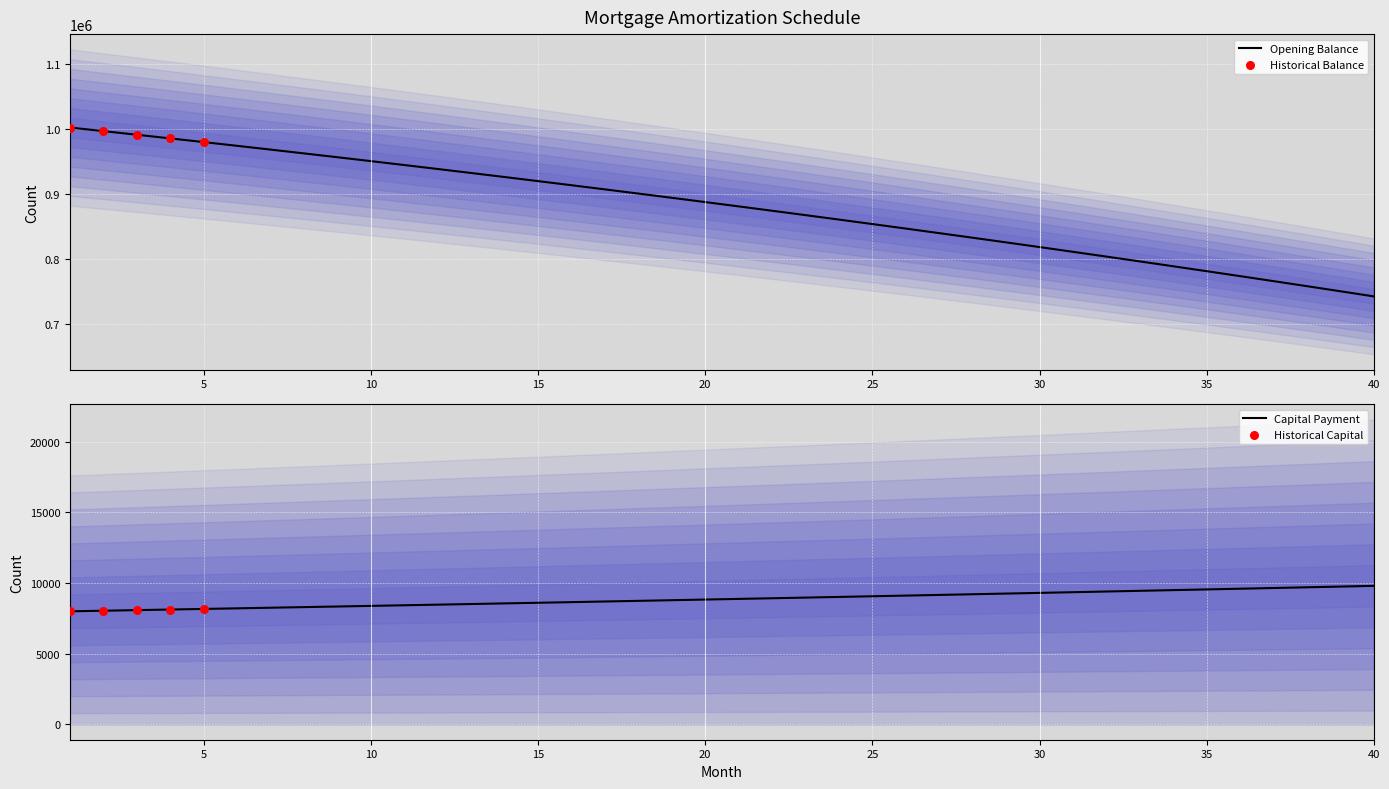

Which series has the widest spread of Y values?

opening_balance